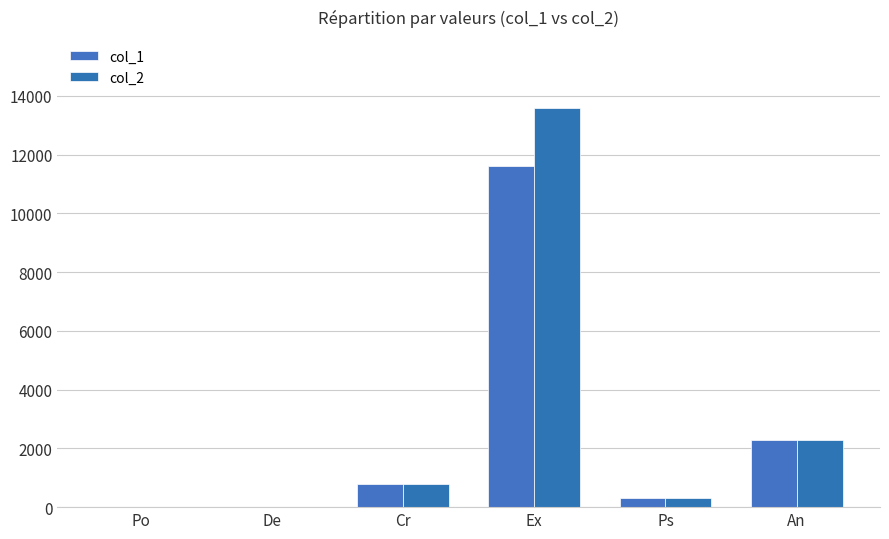

Where is col_1 nearest to the value 5805?

An